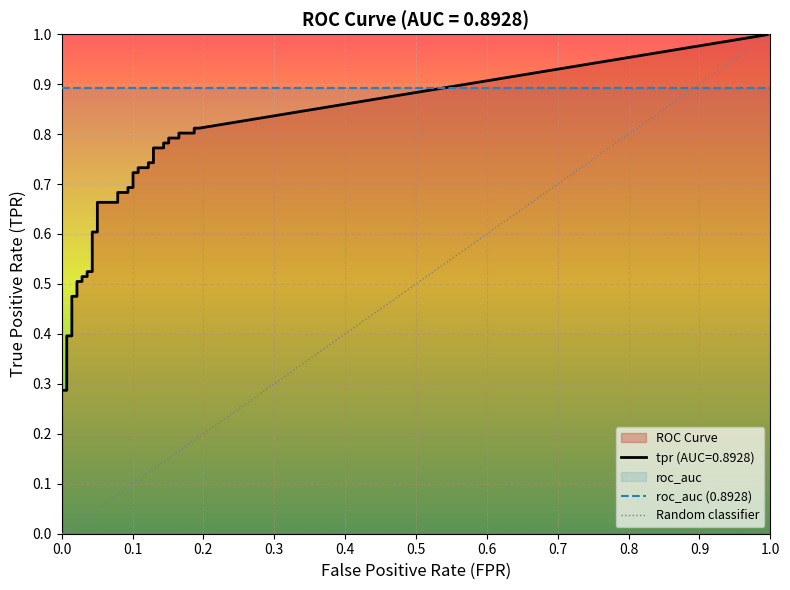

The tpr series shows 0.8 at 36. True or false?

True